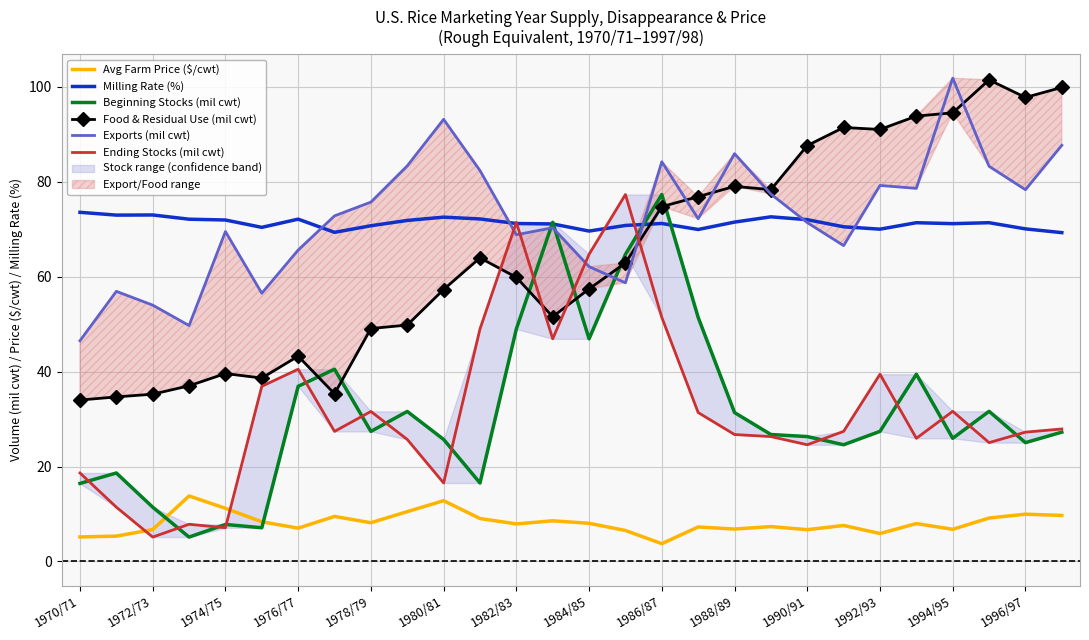

How many lines are shown in the chart?

6